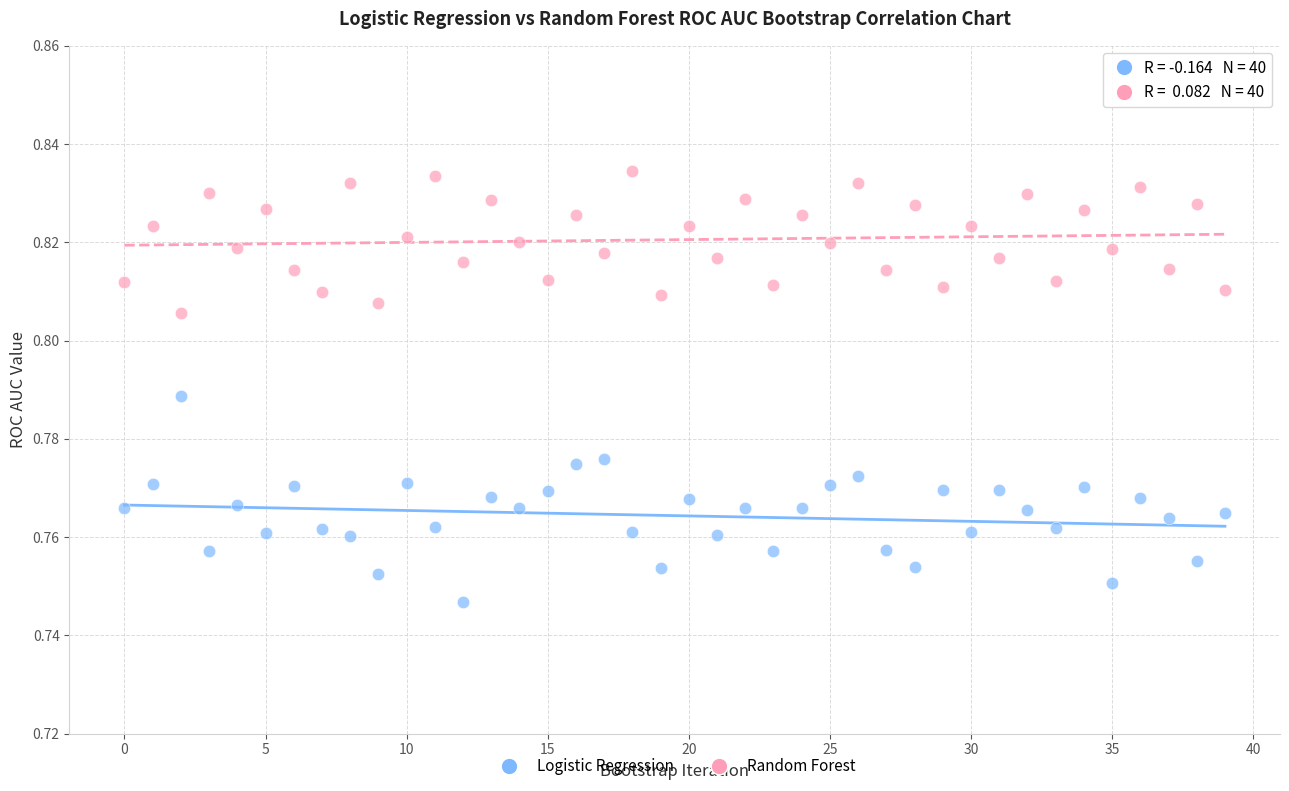

Which series has the largest Y range (max minus min)?

Logistic Regression